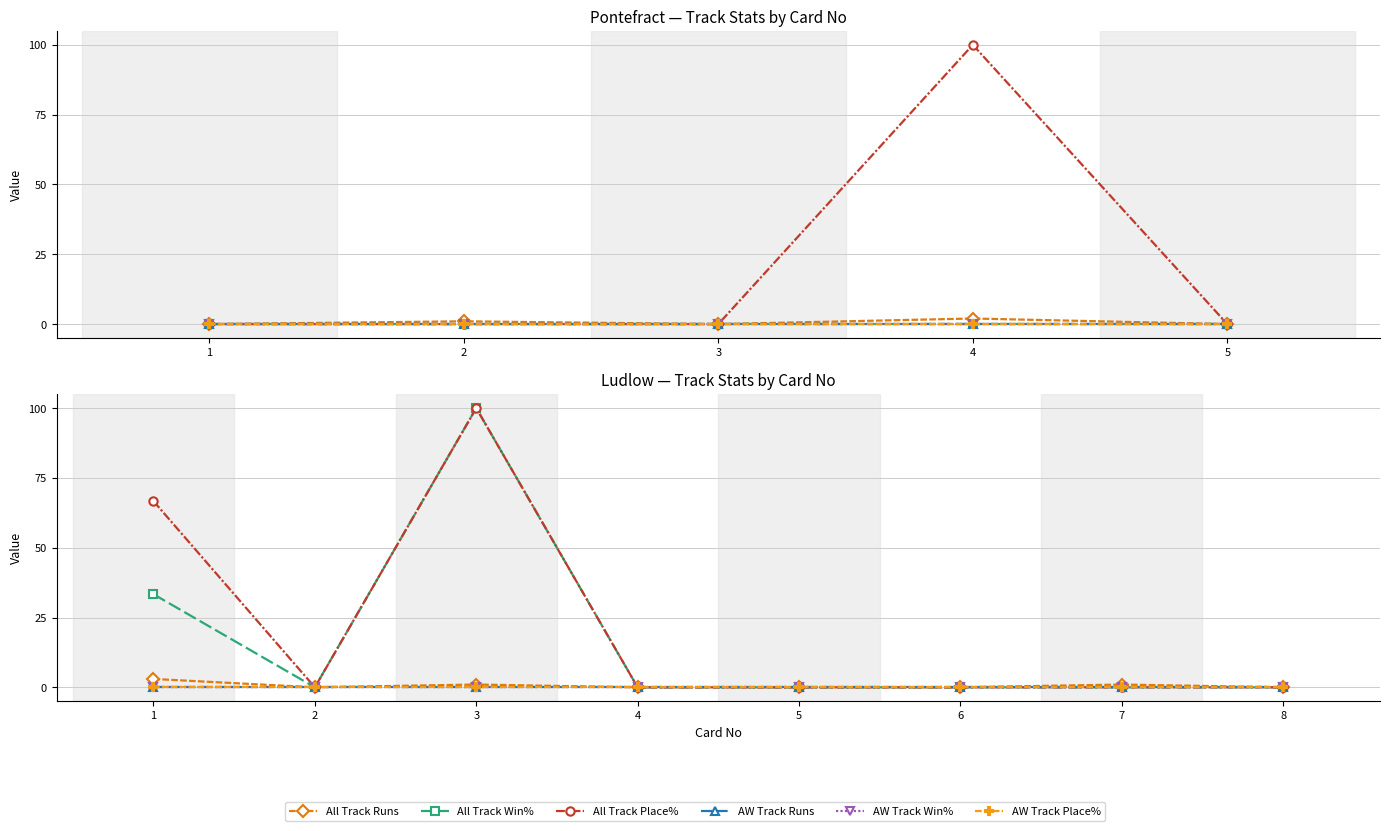

True or false: AW Track Place% has a value of 0.0 at 7.

True